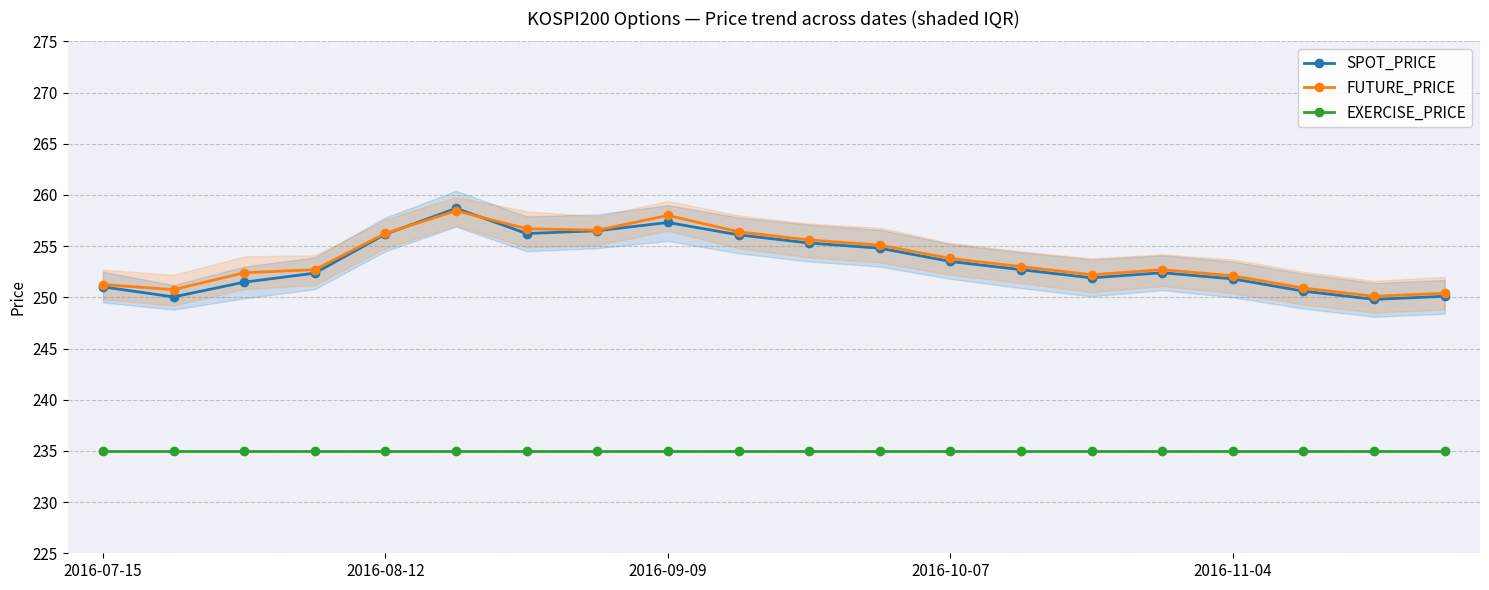

What are all the series names shown in the legend?

SPOT_PRICE, FUTURE_PRICE, EXERCISE_PRICE